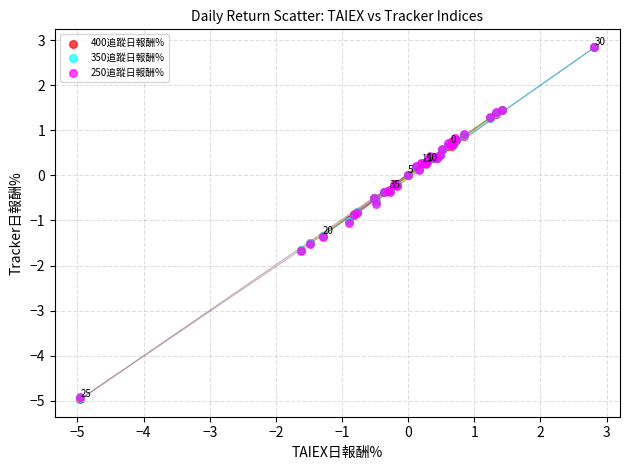

Which series has the largest Y range (max minus min)?

400追蹤日報酬%